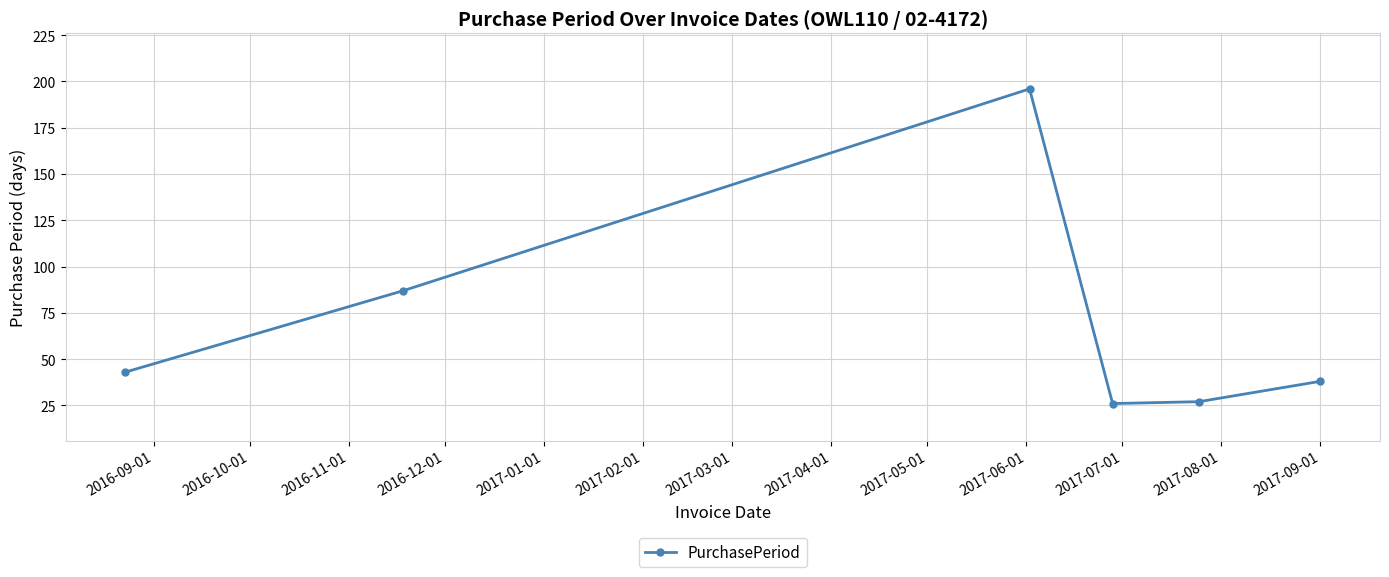

What is the value of the 5th point from the left?

27